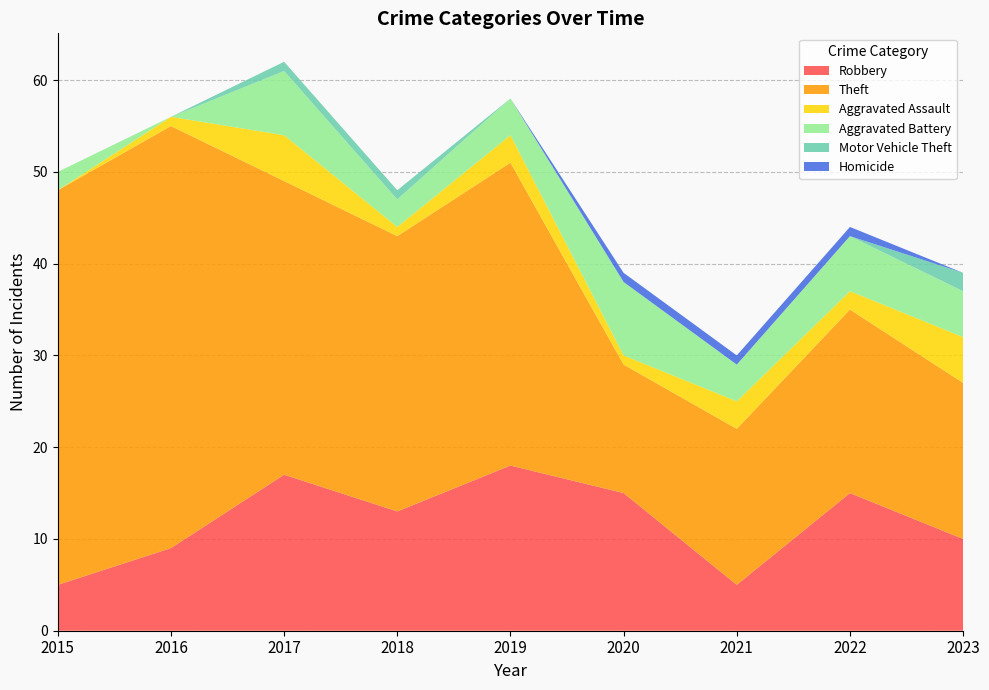

Reading right to left, list all the values displayed in this chart.

Robbery: 2023=10	2022=15	2021=5	2020=15	2019=18	2018=13	2017=17	2016=9	2015=5
Theft: 2023=17	2022=20	2021=17	2020=14	2019=33	2018=30	2017=32	2016=46	2015=43
Aggravated Assault: 2023=5	2022=2	2021=3	2020=1	2019=3	2018=1	2017=5	2016=1	2015=0
Aggravated Battery: 2023=5	2022=6	2021=4	2020=8	2019=4	2018=3	2017=7	2016=0	2015=2
Motor Vehicle Theft: 2023=2	2022=0	2021=0	2020=0	2019=0	2018=1	2017=1	2016=0	2015=0
Homicide: 2023=0	2022=1	2021=1	2020=1	2019=0	2018=0	2017=0	2016=0	2015=0